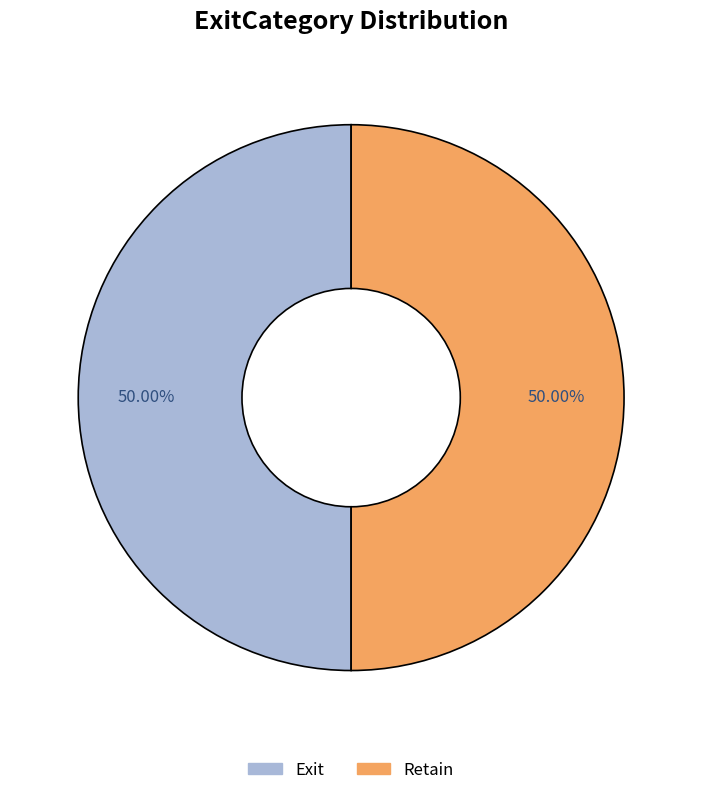

Is the sum of Exit and Retain greater than half?

Yes